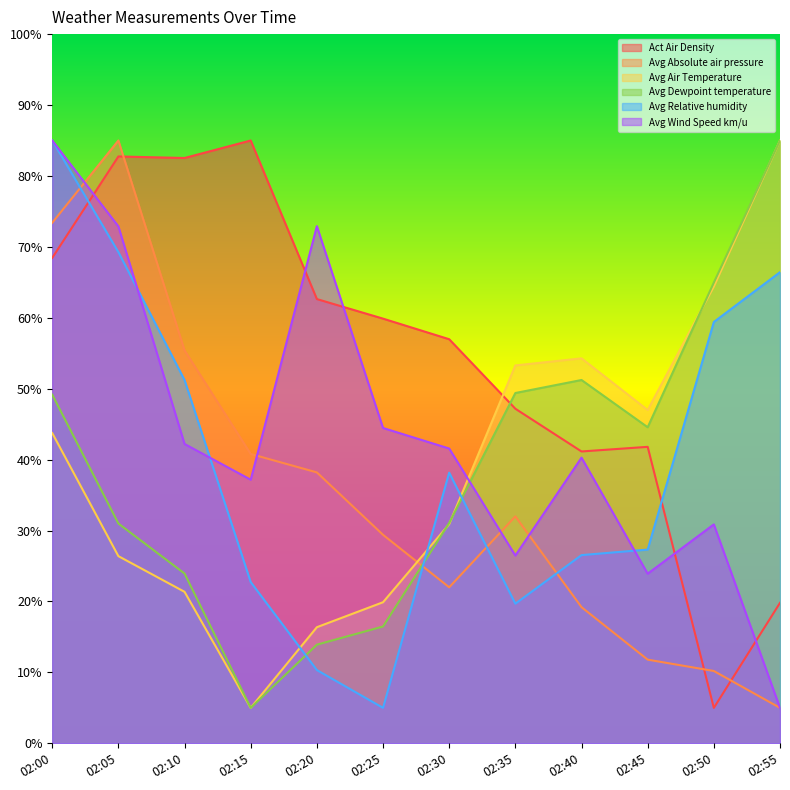

How many times do Avg Dewpoint temperature and Avg Absolute air pressure cross each other?

1